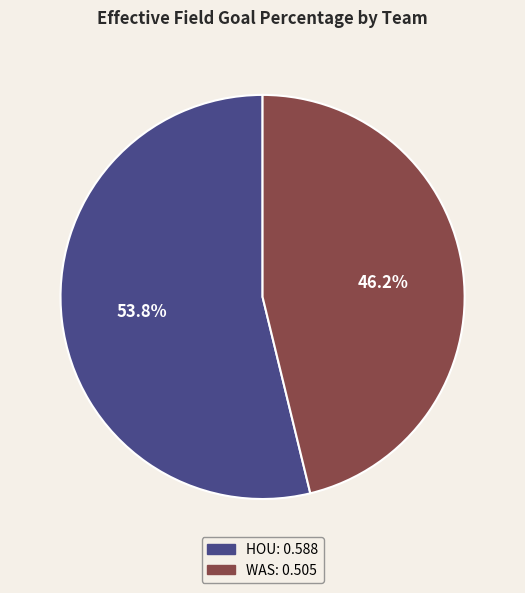

Is the sum of WAS and HOU greater than half?

Yes